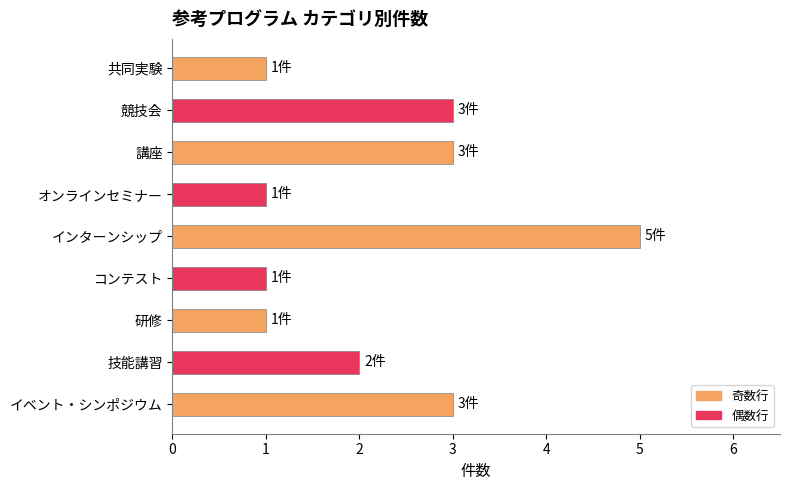

What is the sum of all values?

20